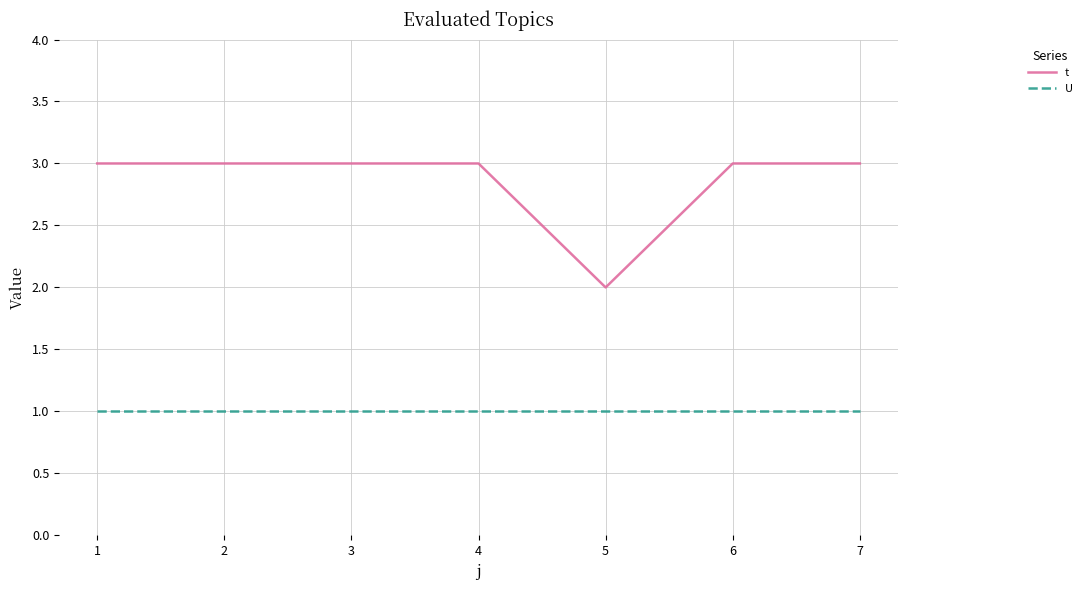

Count the number of data series in this chart.

2